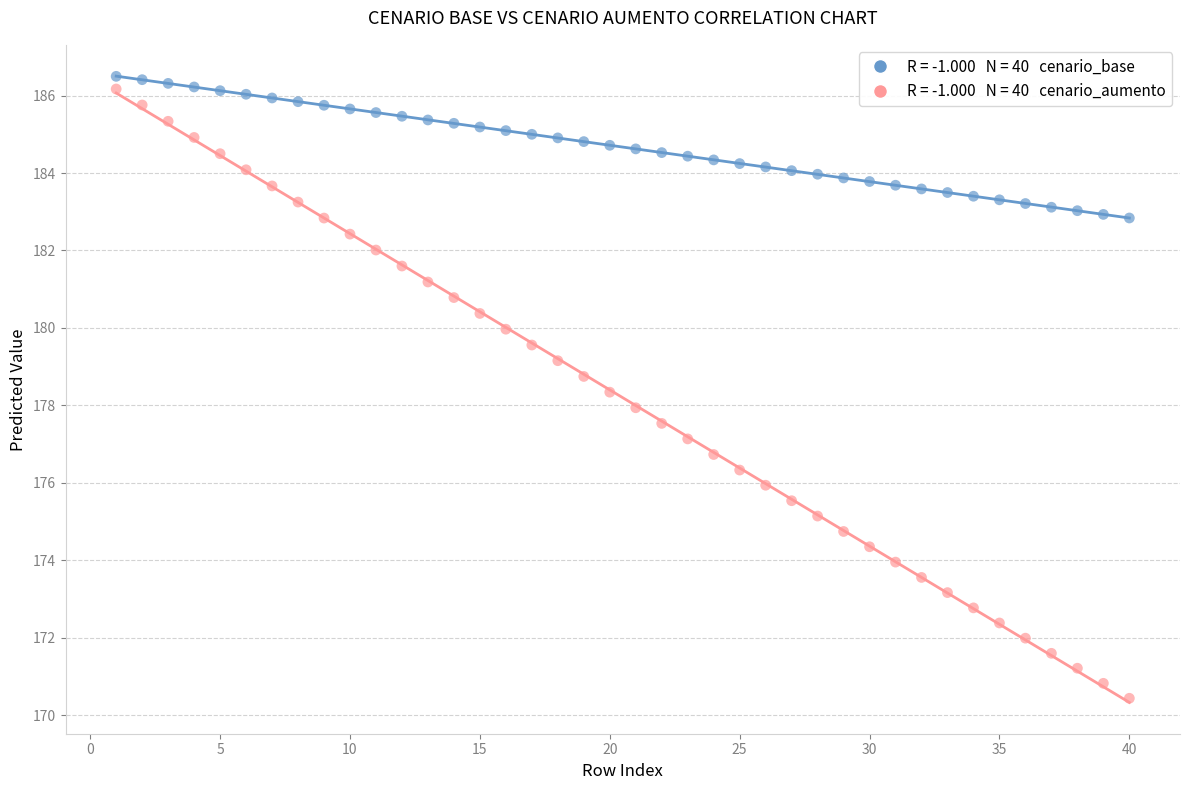

Across all data points, what is the range of X values (max minus min)?

39.0